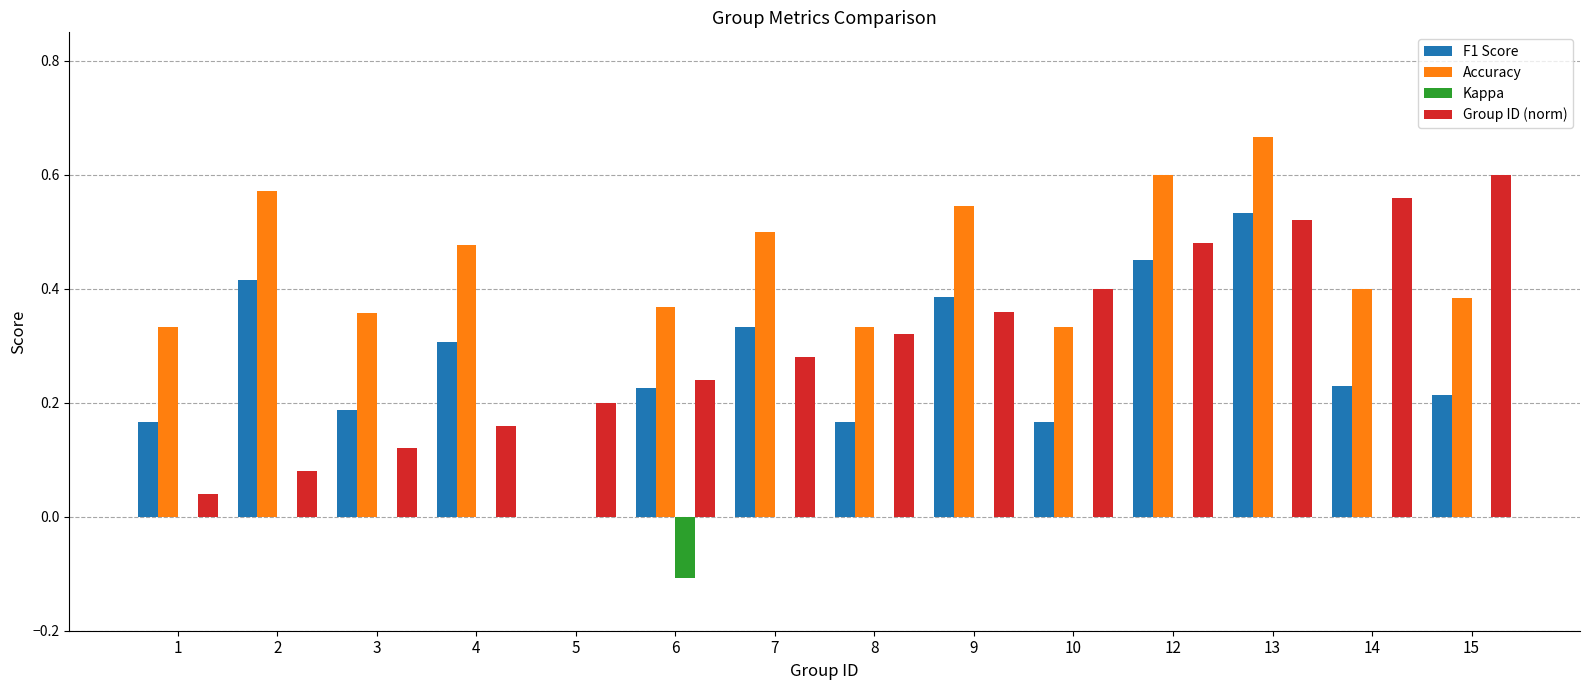

True or false: Kappa has a value of 0.0 at 1.

True